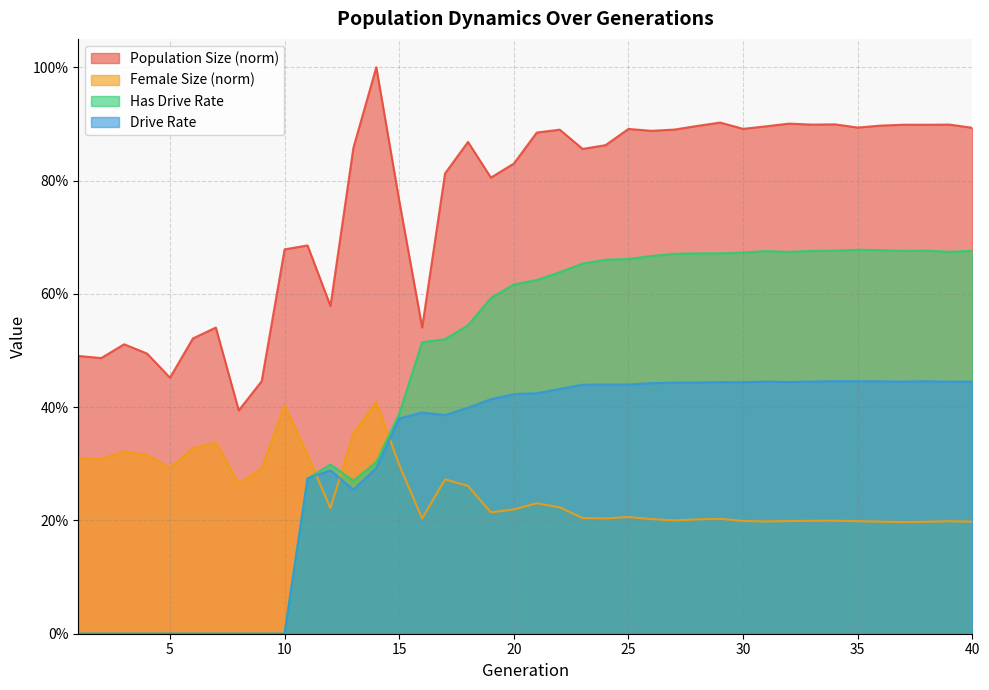

Which has a higher value, 24 or 13?

24